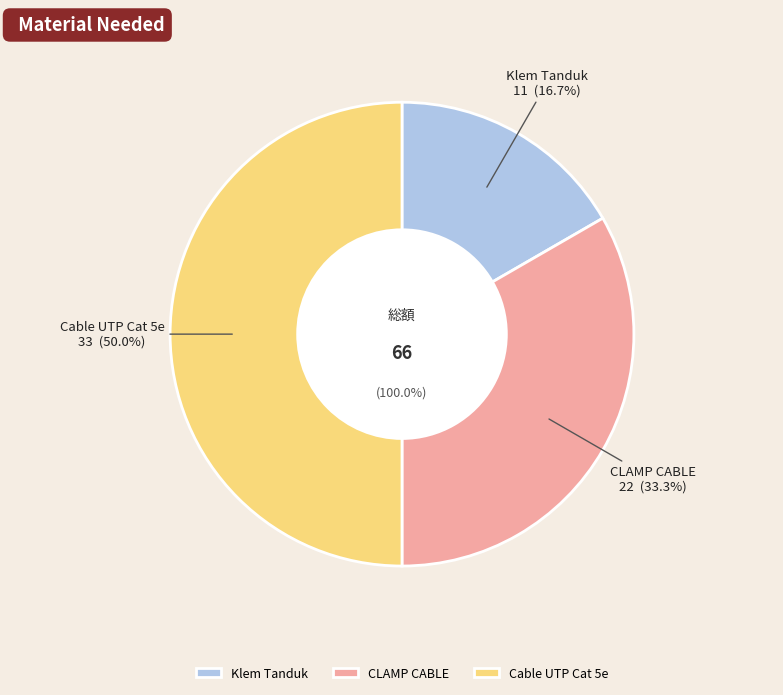

What is the change in value from CLAMP CABLE to Cable UTP Cat 5e?

+11